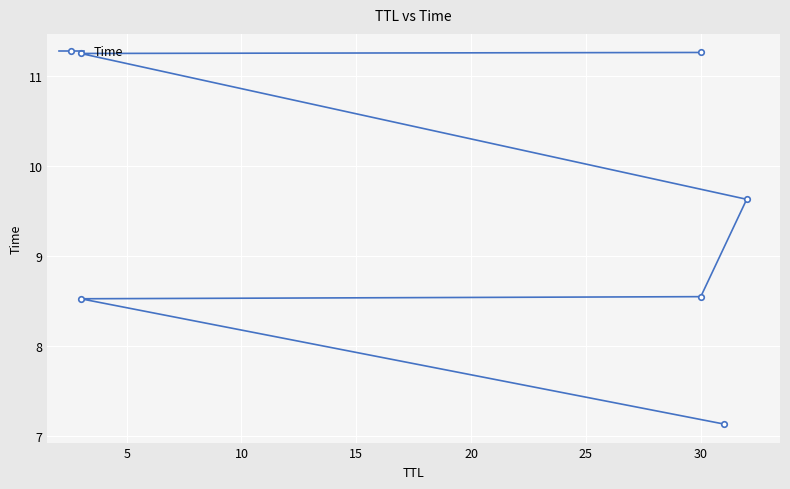

How many distinct data groups are displayed?

1